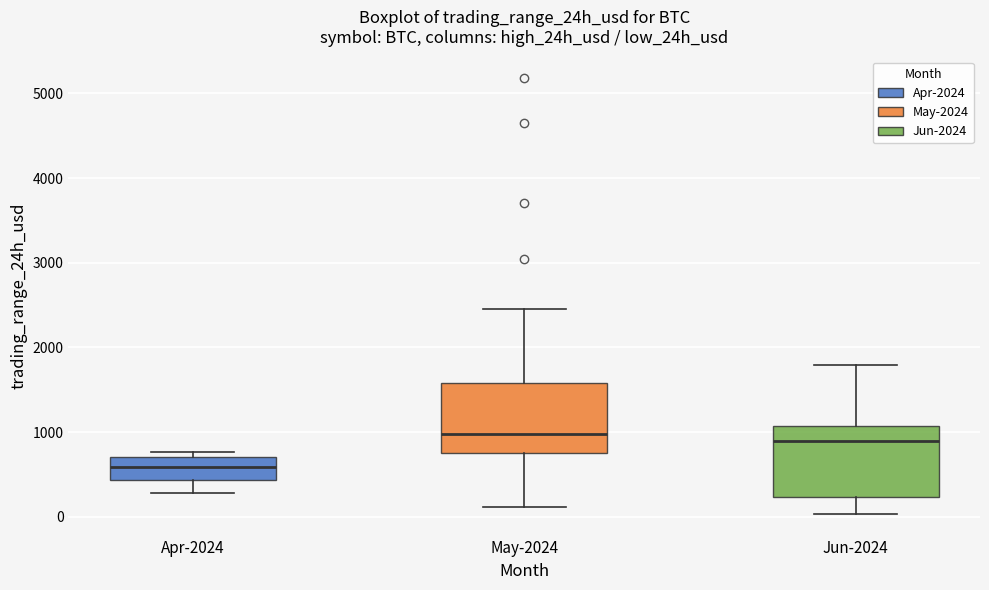

Where is the upper edge of the box for May-2024 on the y-axis? The values are not printed on the chart, so give them approximately, as read against the axis.

1600